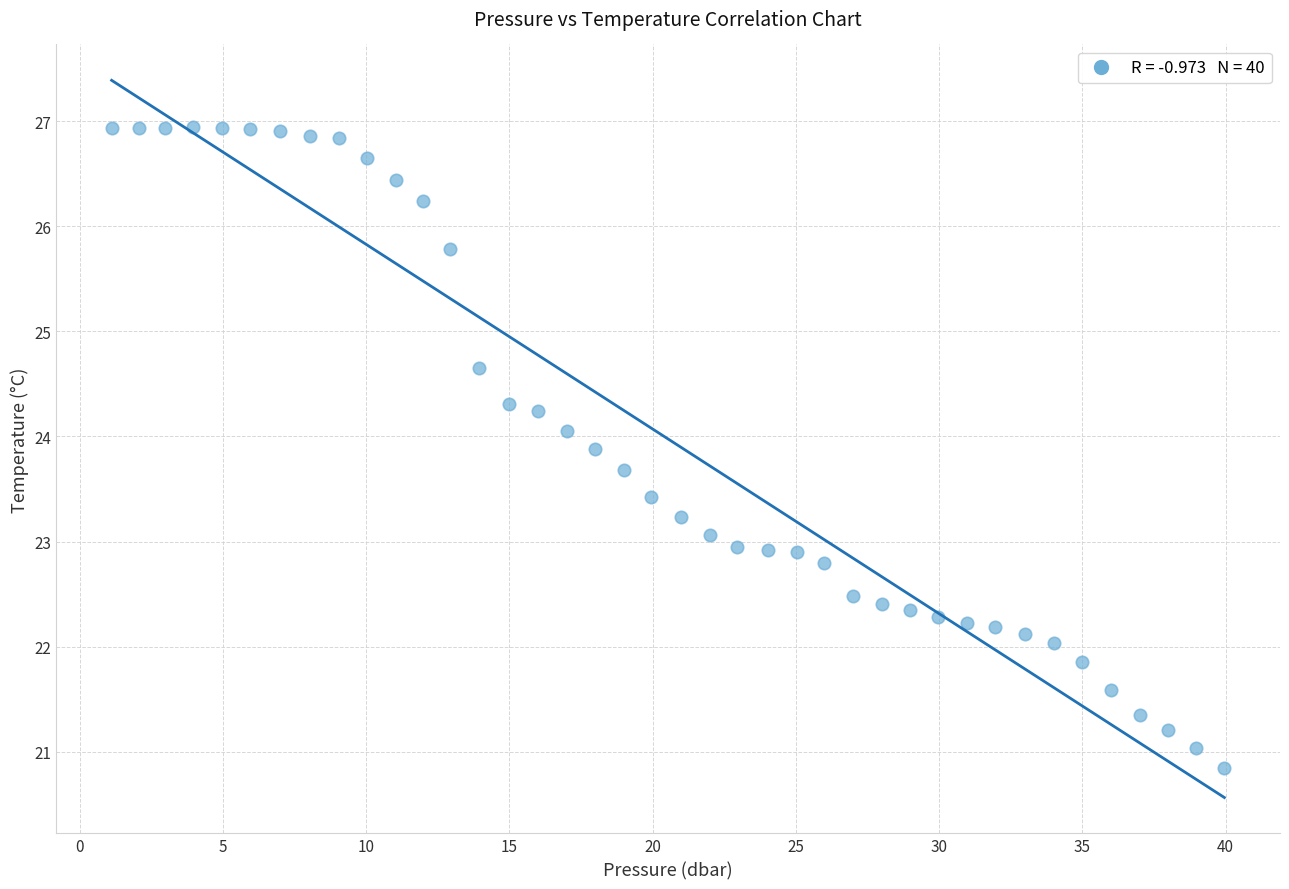

What is the range of X values (max minus min)?

38.8